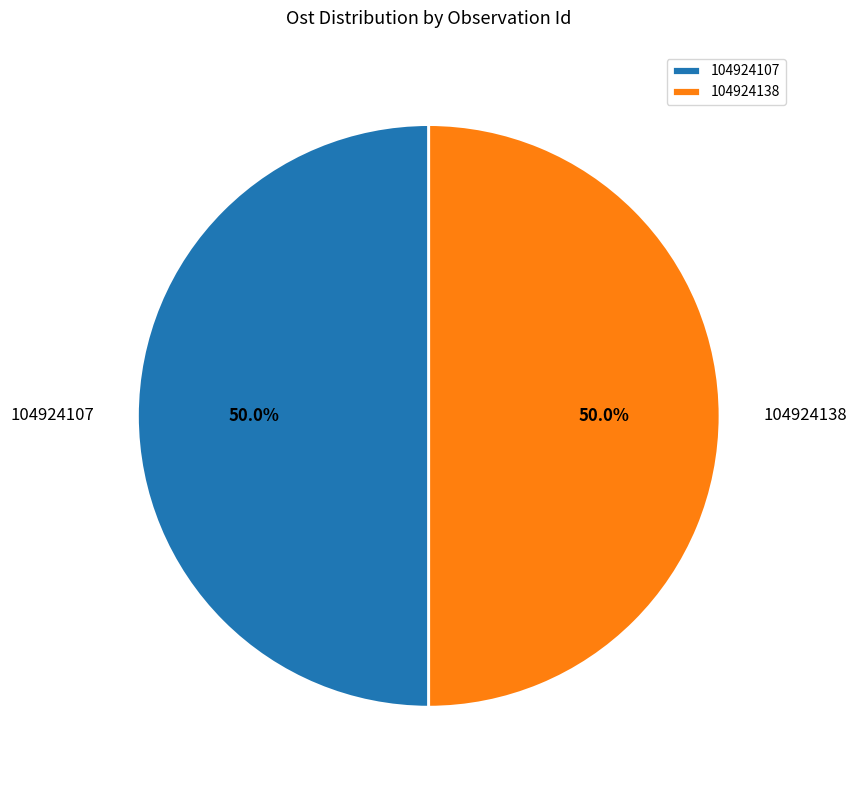

The 104924138 slice represents 50% of the pie. True or false?

True